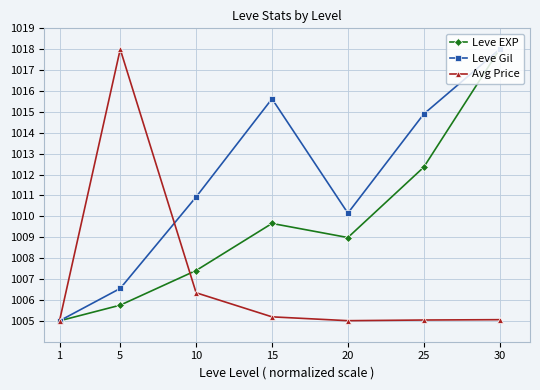

What is the difference between the Avg Price values at 10 and 25?

1.3